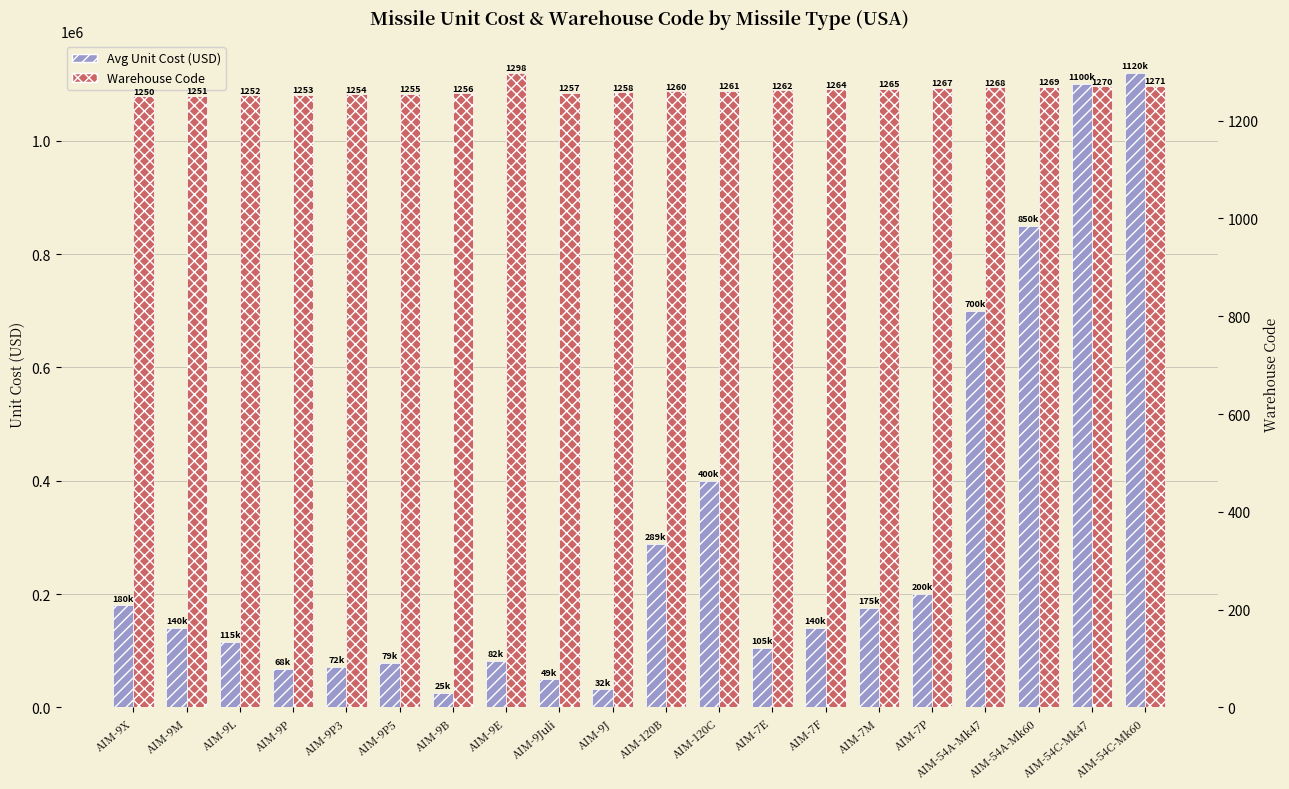

At which label does Avg Unit Cost (USD) first exceed 140000?

AIM-9X